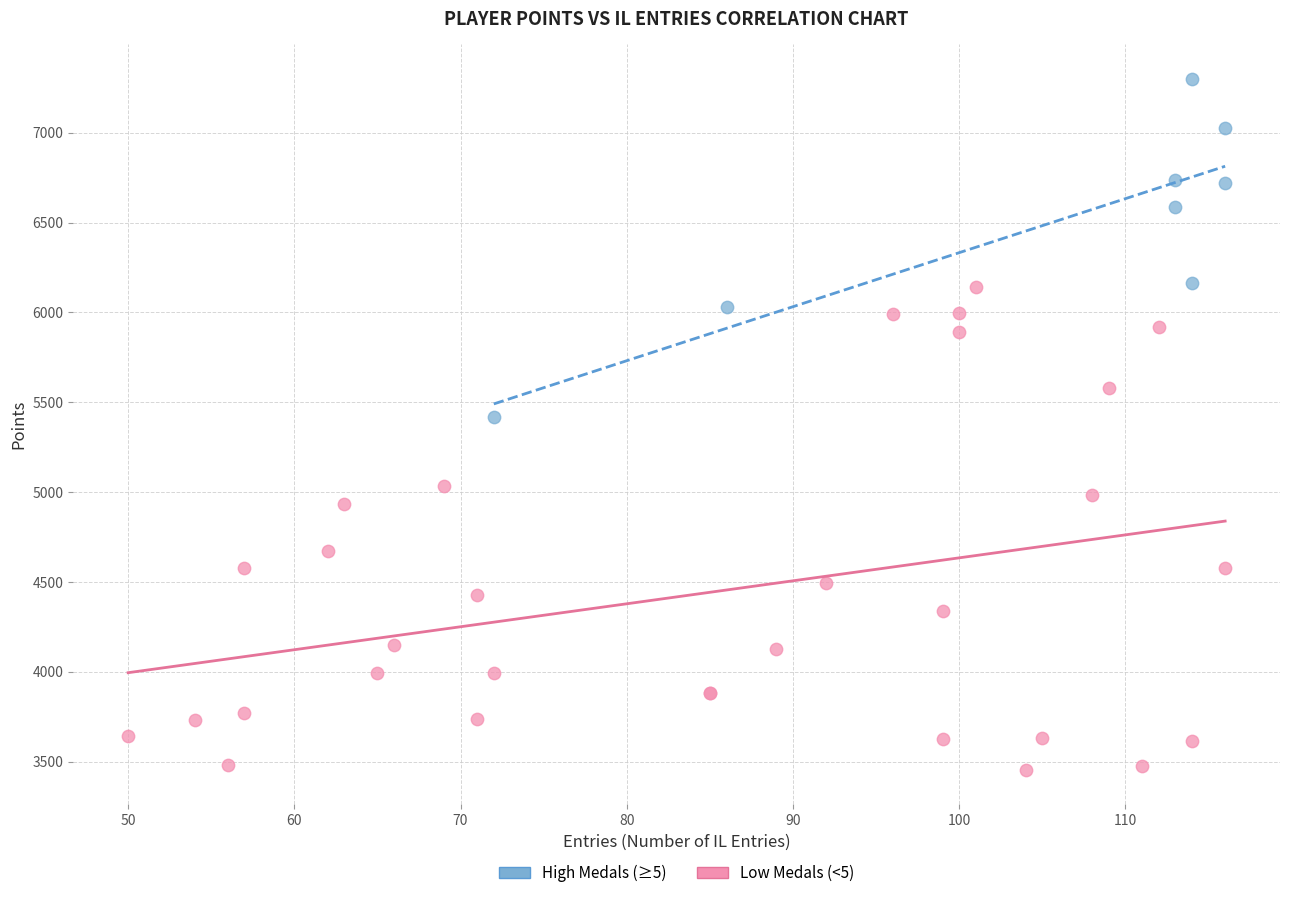

Which series has the largest Y range (max minus min)?

Low Medals (<5)